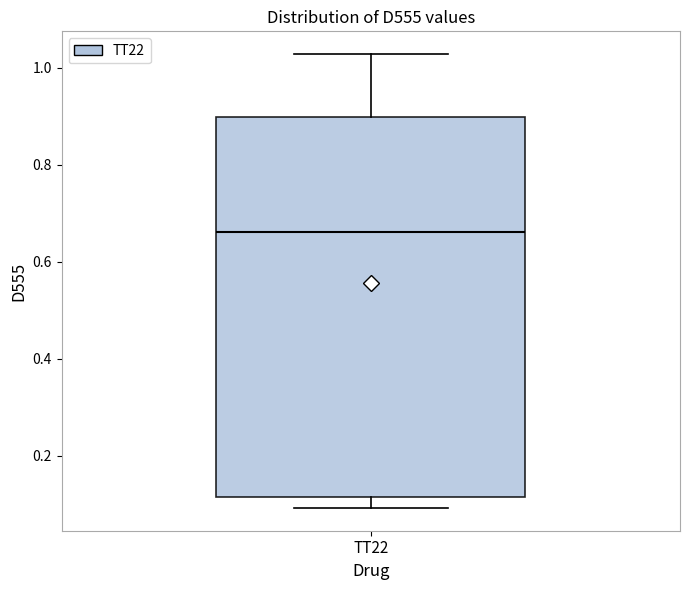

Where is the lower edge of the box for TT22 on the y-axis? The values are not printed on the chart, so give them approximately, as read against the axis.

0.12